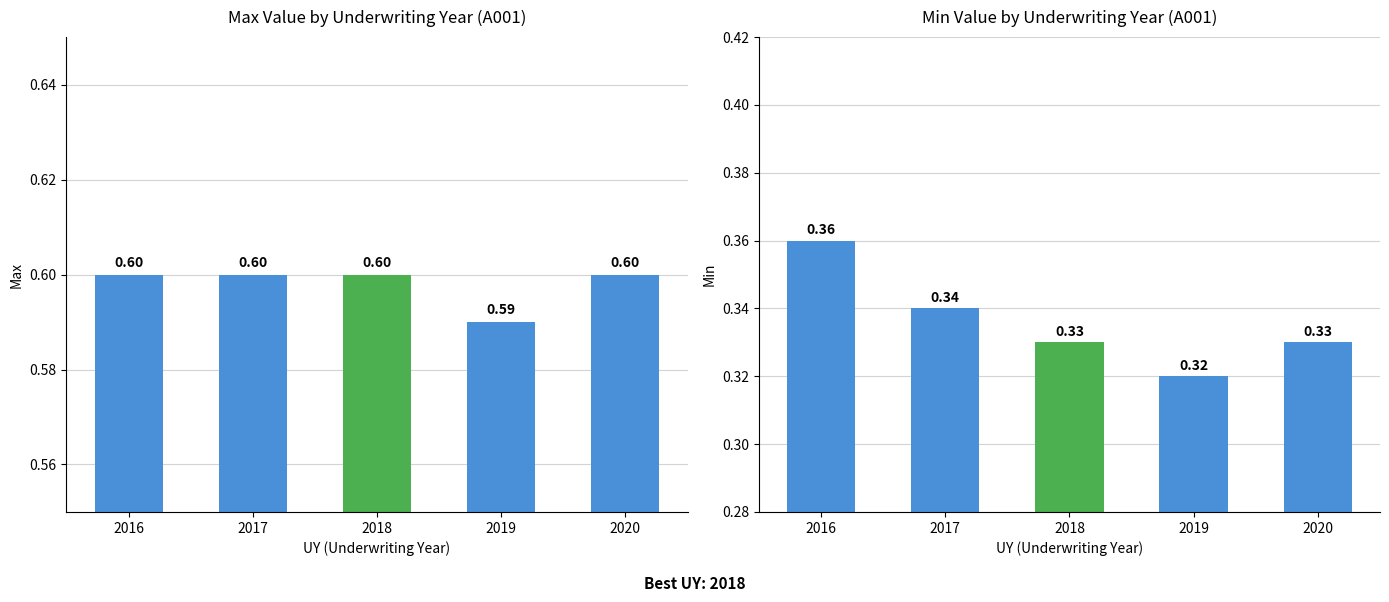

Does the chart contain any negative values?

No